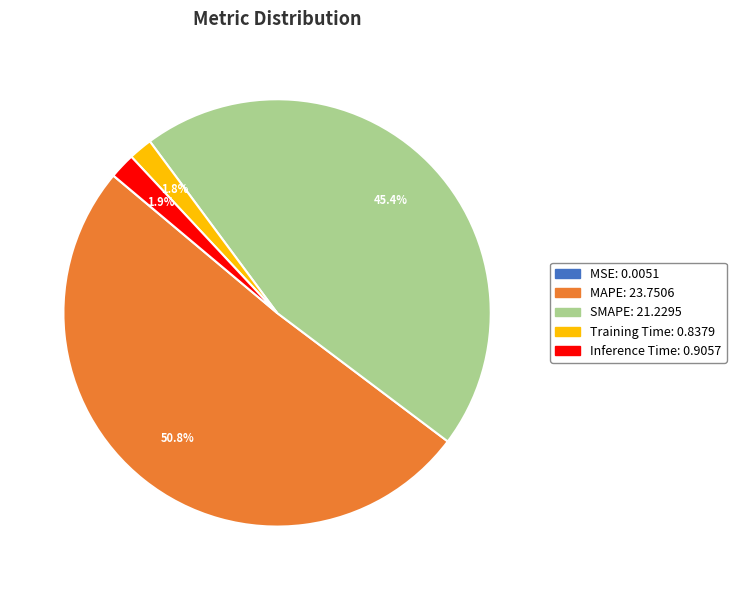

To the nearest percent, what percentage of the pie is Training Time?

2%